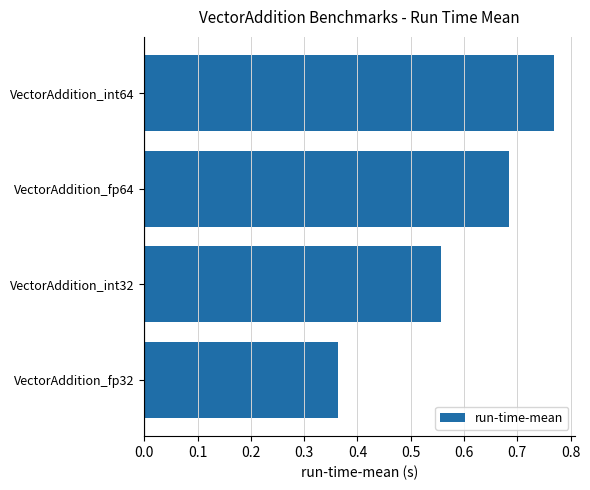

True or false: the data shows 0.2 at VectorAddition_fp64.

False